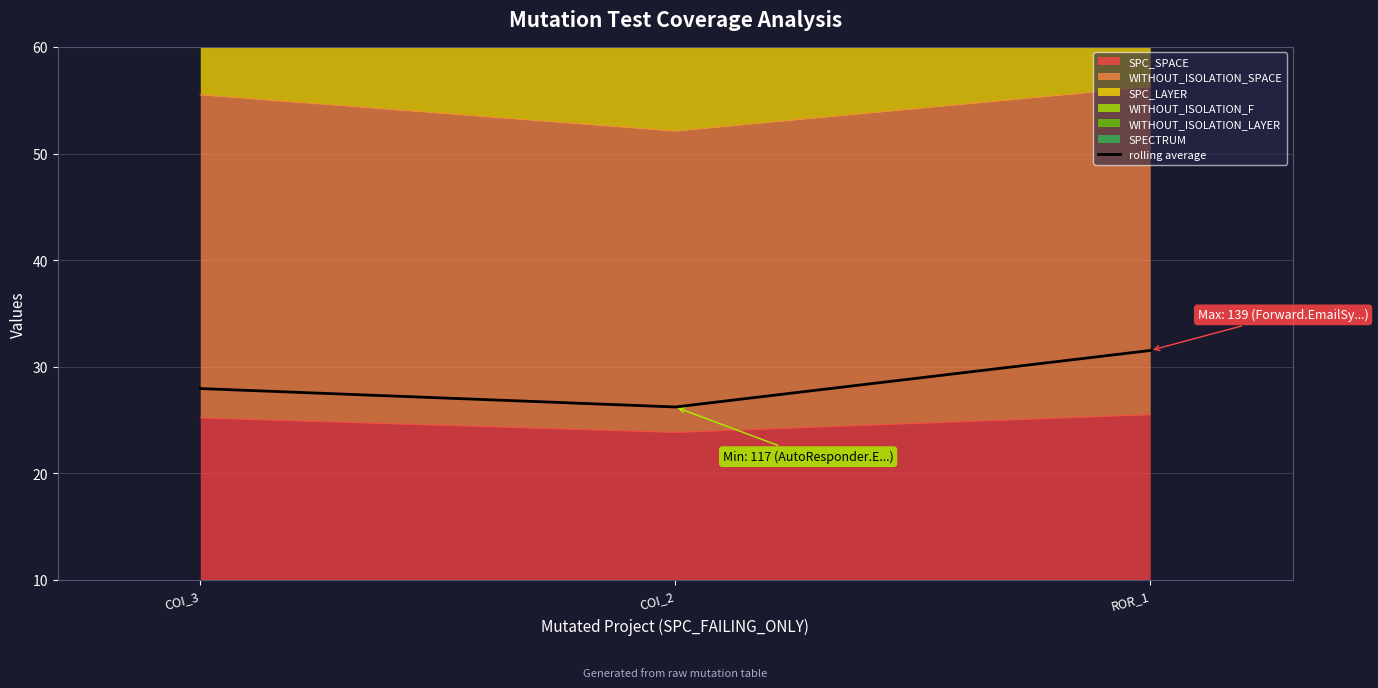

The value at ROR_1 is 41.7. True or false?

False